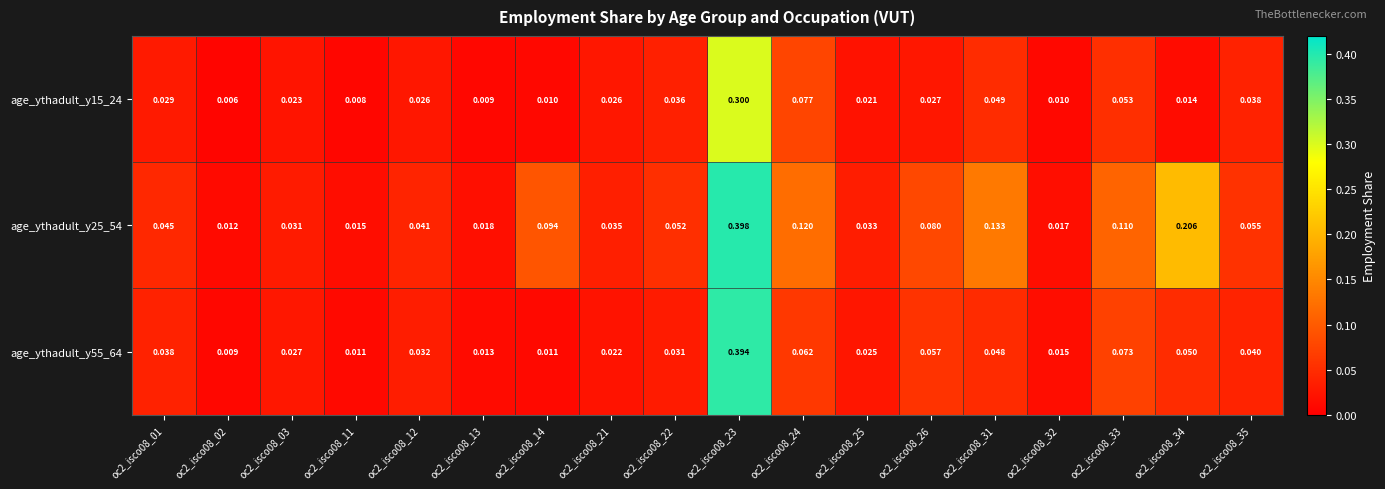

Is the value of age_ythadult_y25_54 at oc2_isco08_13 greater than the value of age_ythadult_y15_24 at oc2_isco08_14?

Yes